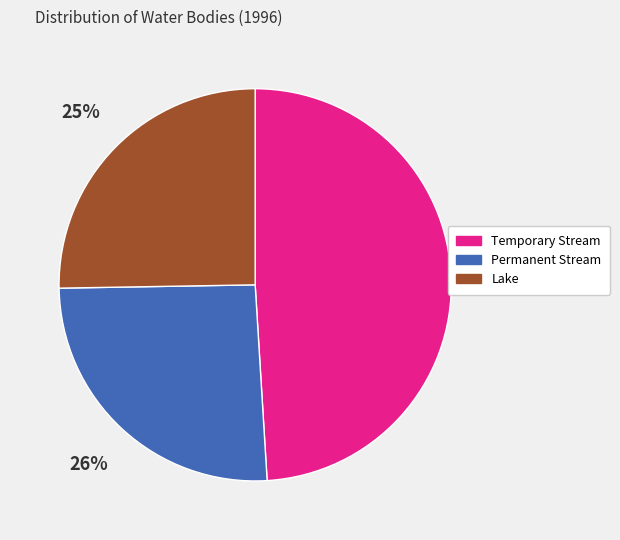

How many segments does this pie chart have?

3